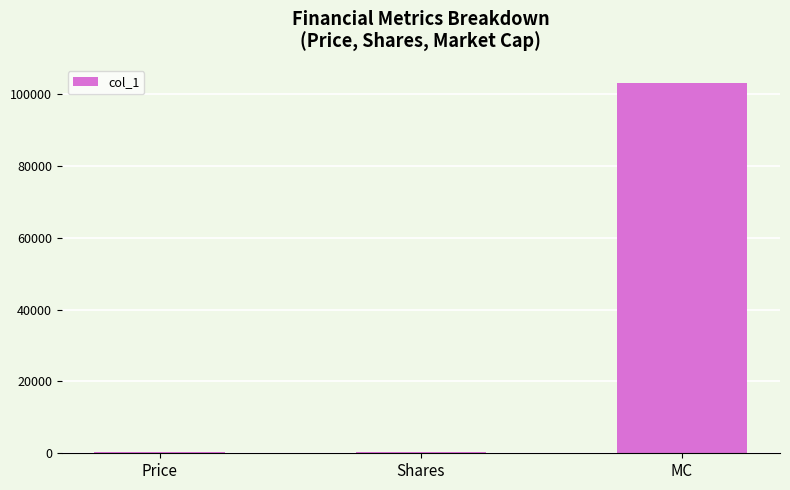

How many distinct data groups are displayed?

1